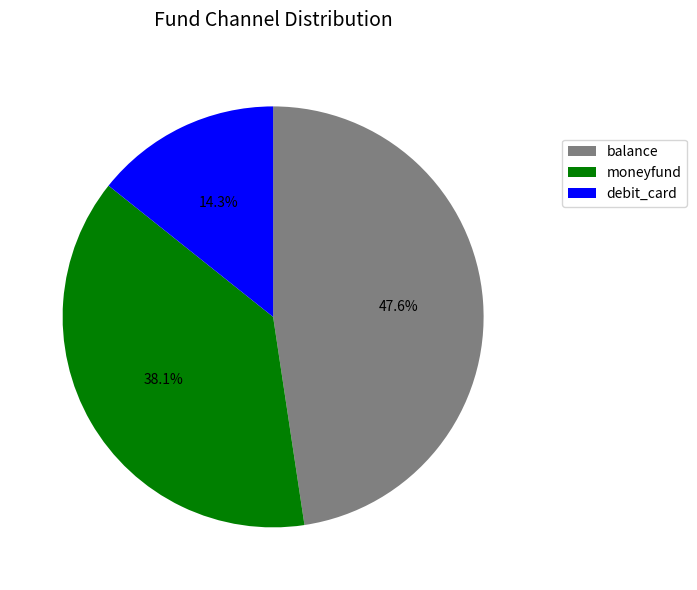

How many slices are in this pie chart?

3